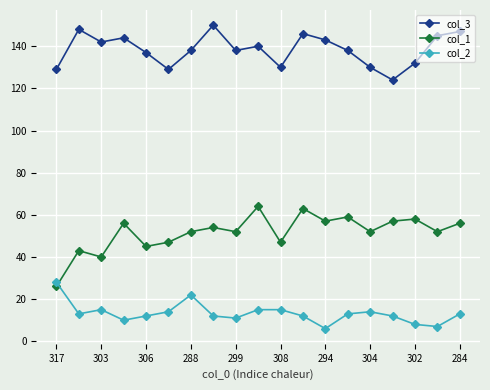

What is the difference between the second highest and minimum values in the col_1 series?

37